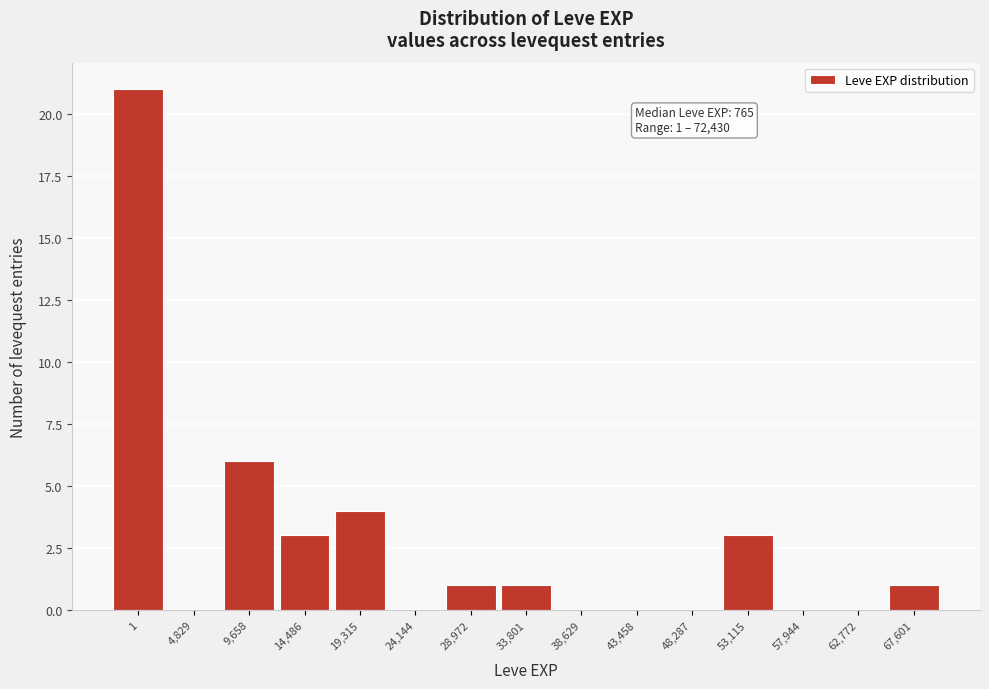

Reading left to right, what are all the values shown in this chart?

1=21	4,829=0	9,658=6	14,486=3	19,315=4	24,144=0	28,972=1	33,801=1	38,629=0	43,458=0	48,287=0	53,115=3	57,944=0	62,772=0	67,601=1